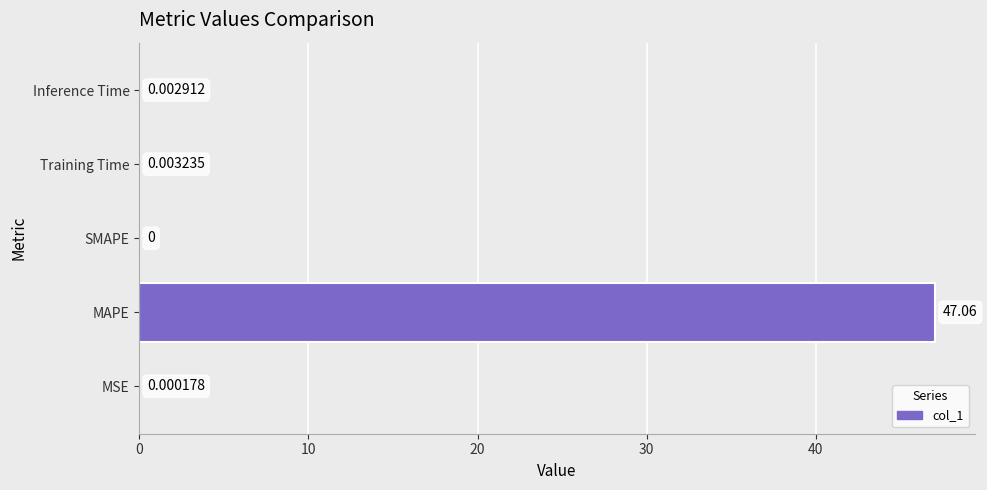

How many data points does each series have?

5